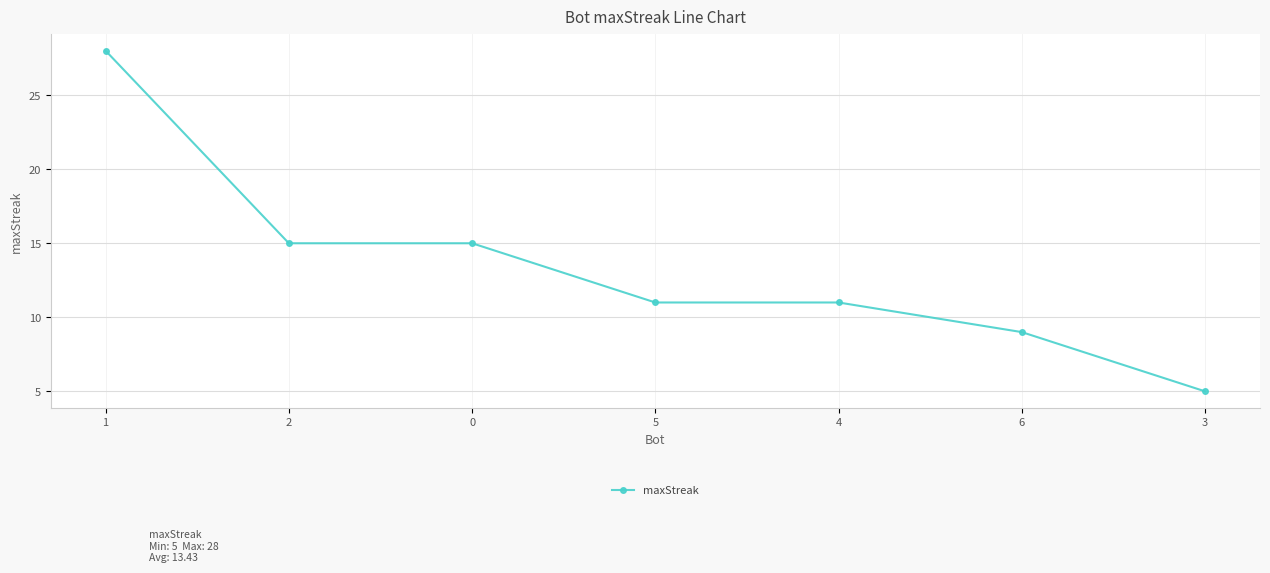

What is the maximum value shown in the chart?

28